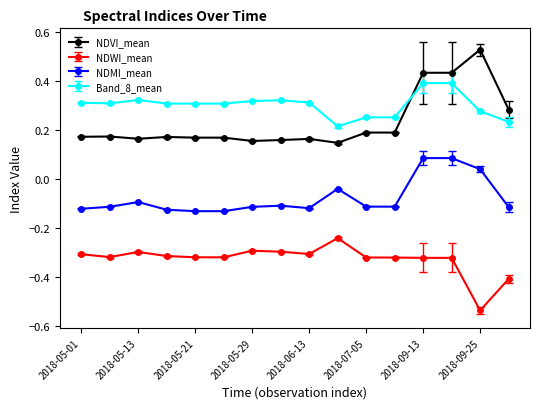

Which series has the largest total across all categories?

Band_8_mean